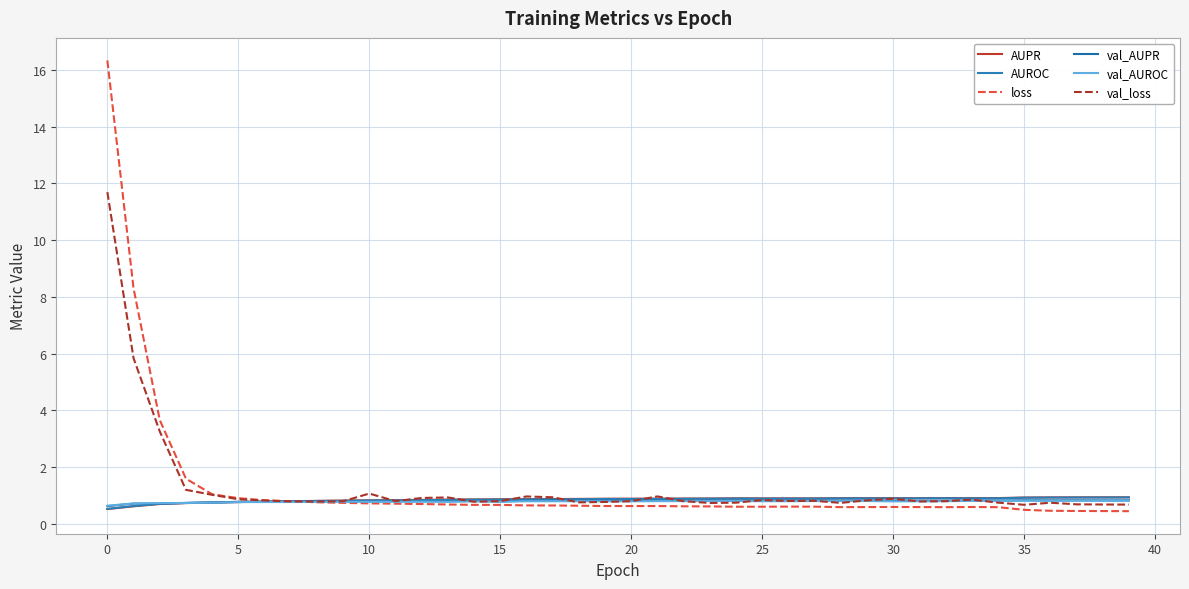

Where is the first local maximum for AUPR?

24